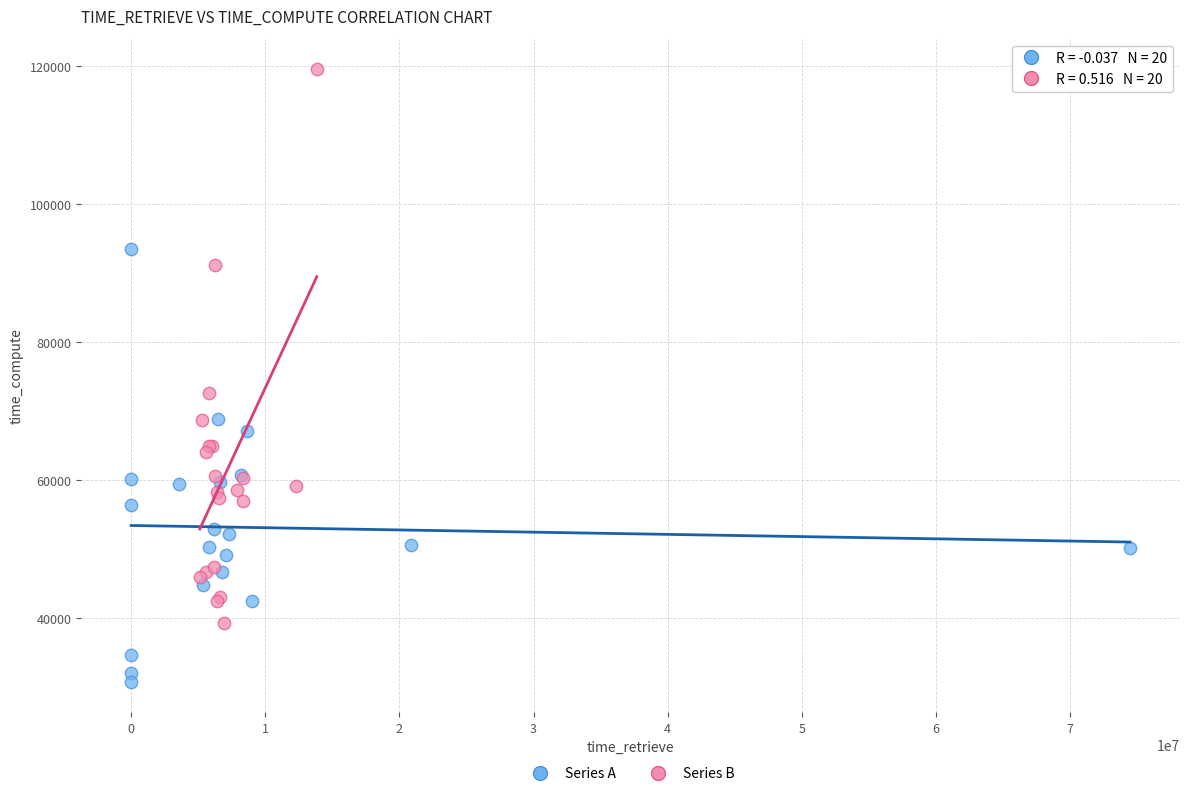

Which series contains the lowest Y value?

Series A